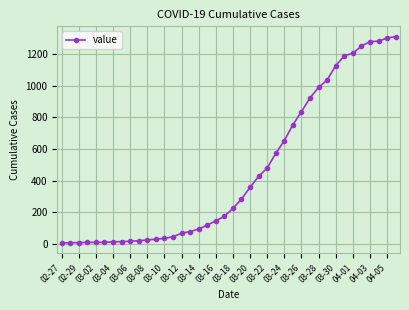

True or false: there are more than 0 points higher than both neighbors.

True